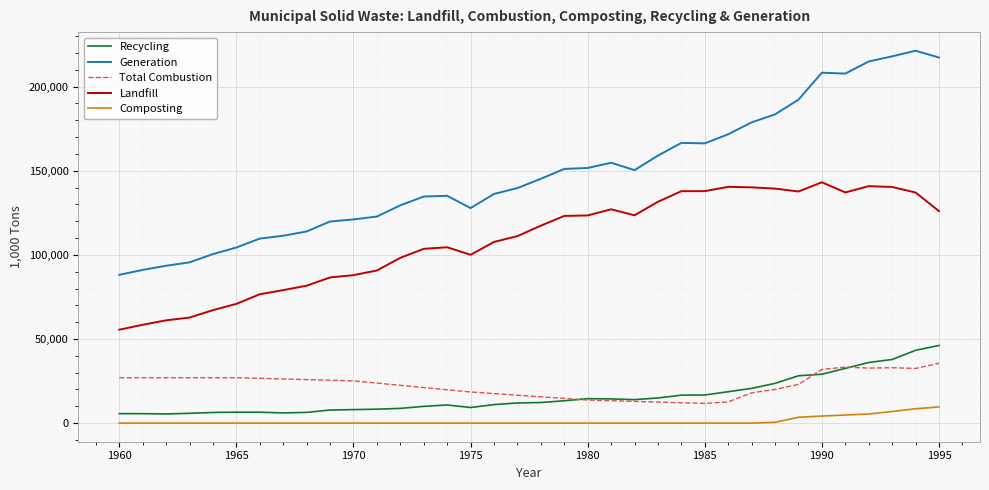

Rank the series by their maximum value, from lowest to highest.

Composting, Total Combustion, Recycling, Landfill, Generation